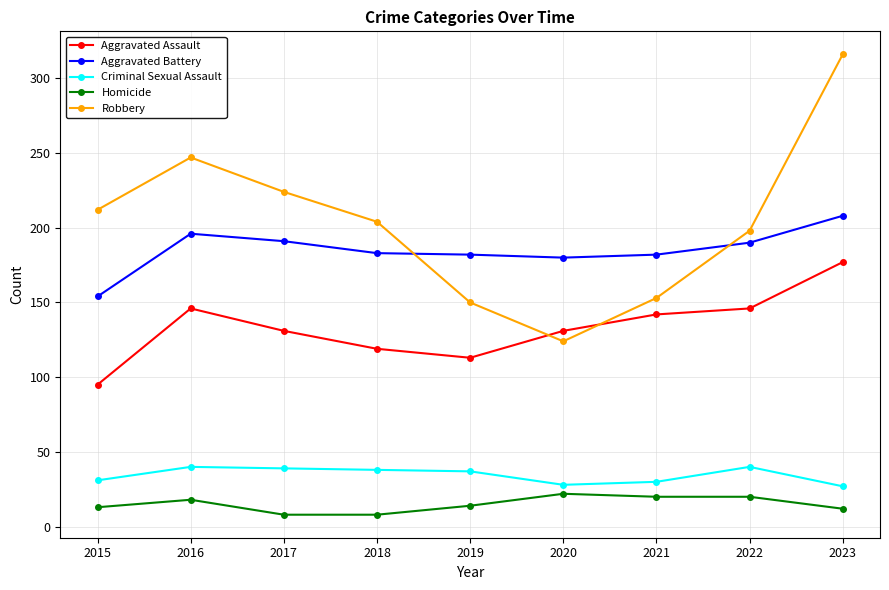

How many interior local valleys does the Aggravated Assault series have?

1